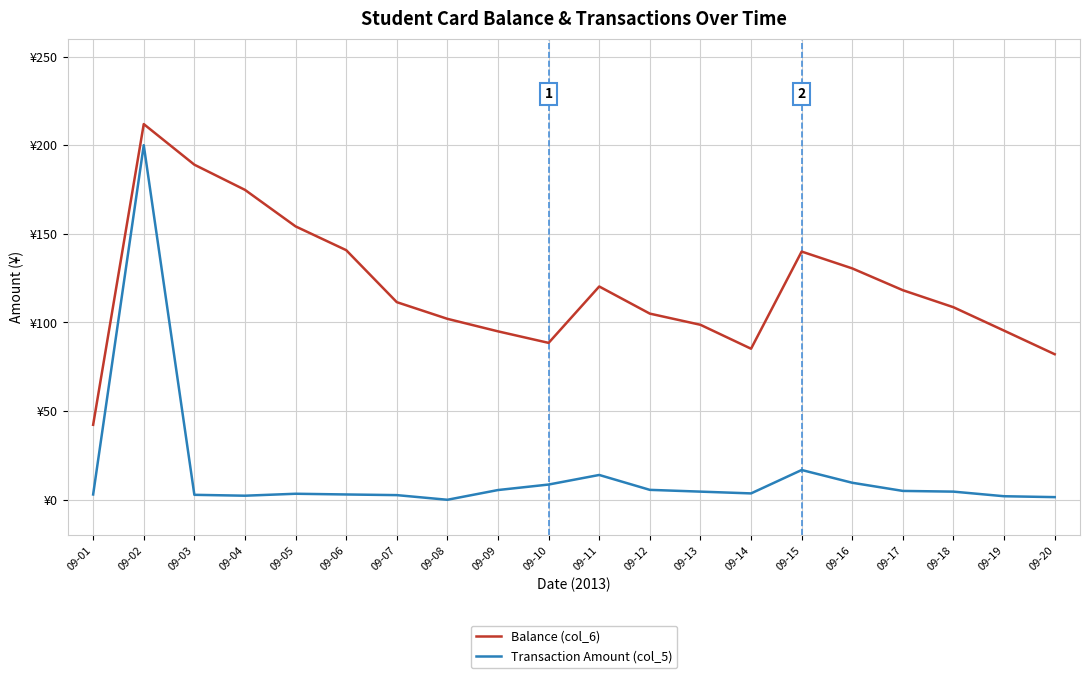

At how many categories does at least one series exceed 99?

13